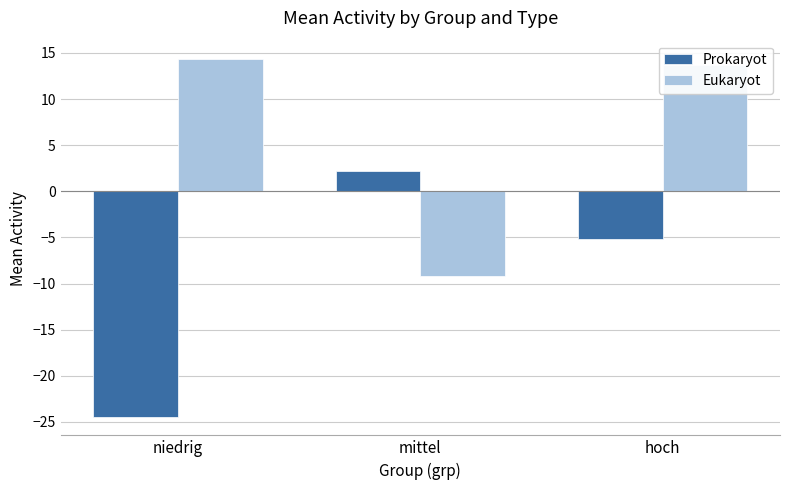

What is the total value across all series at hoch?

8.6